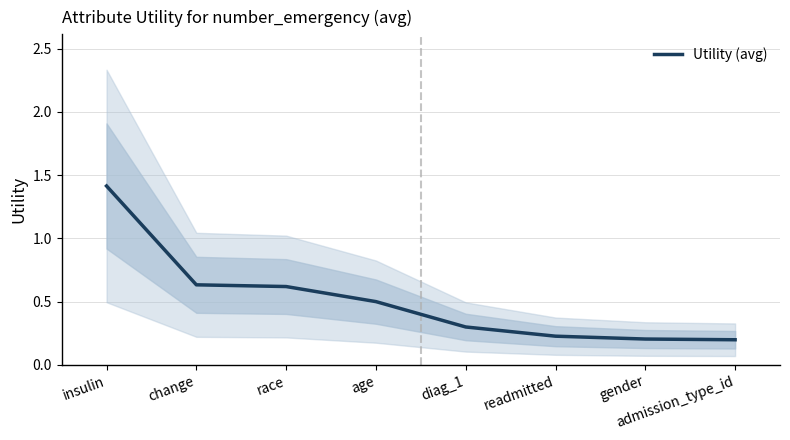

What is the difference between the second highest and minimum values?

0.4